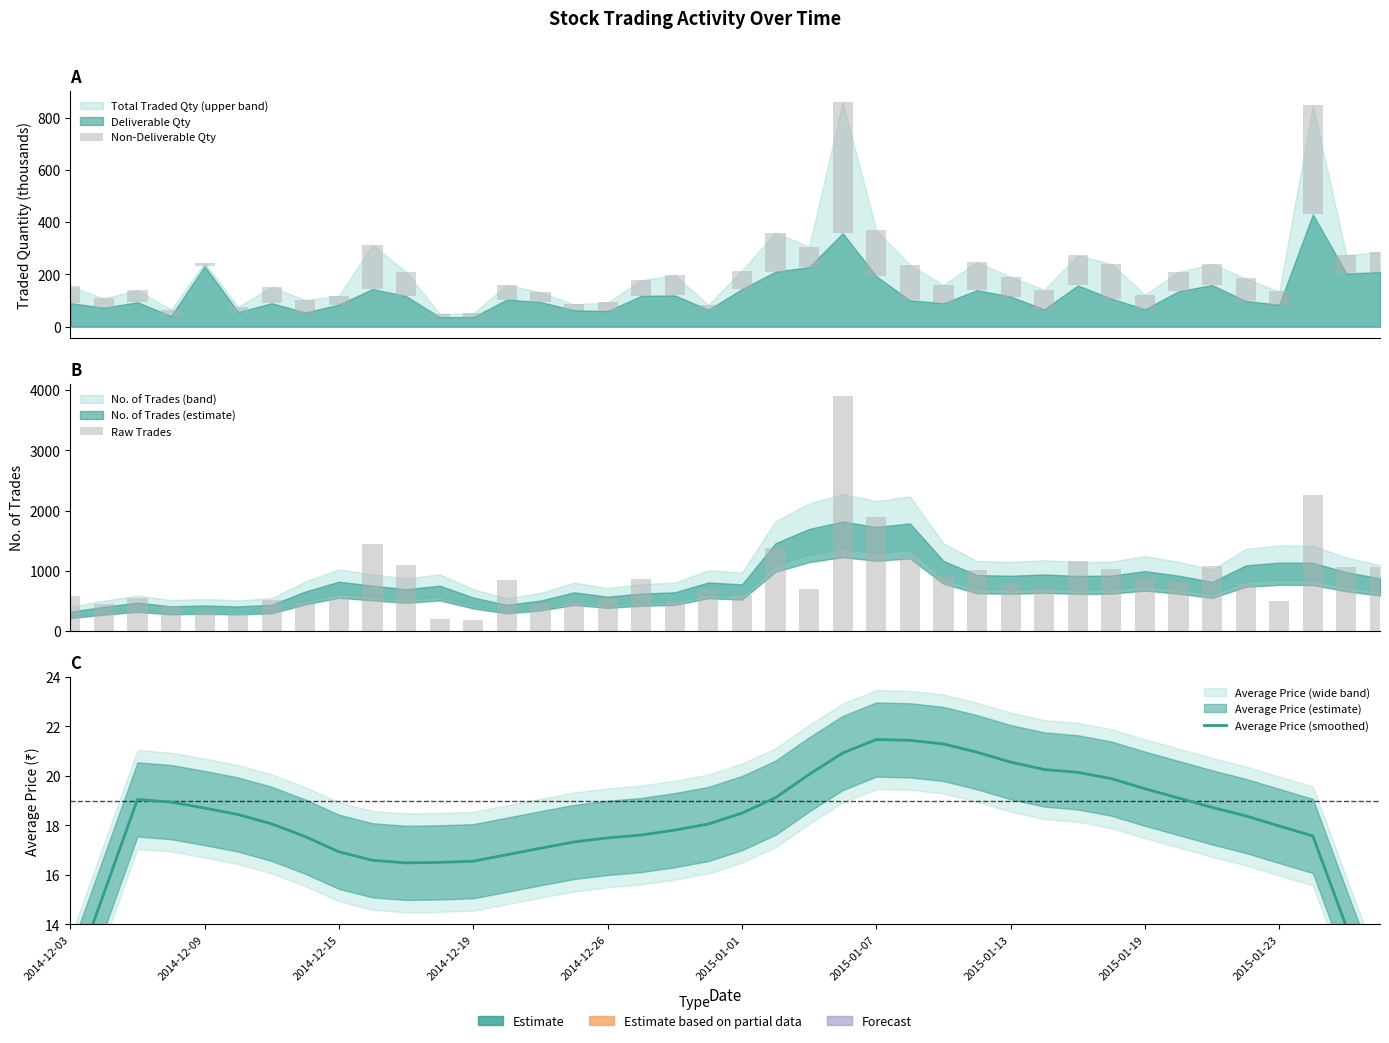

At how many categories does at least one series exceed 1943?

2